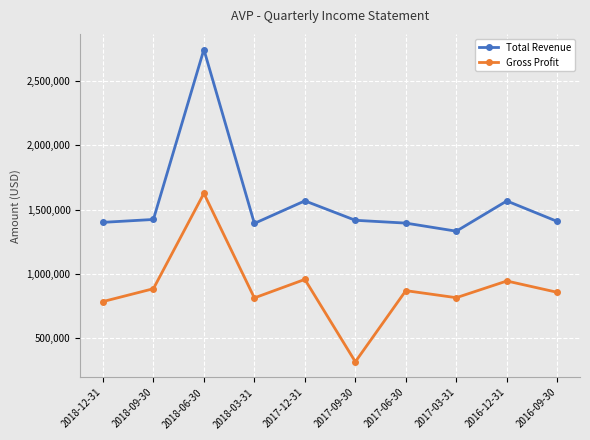

What is the difference between the maximum and minimum values in the Gross Profit series?

1309100